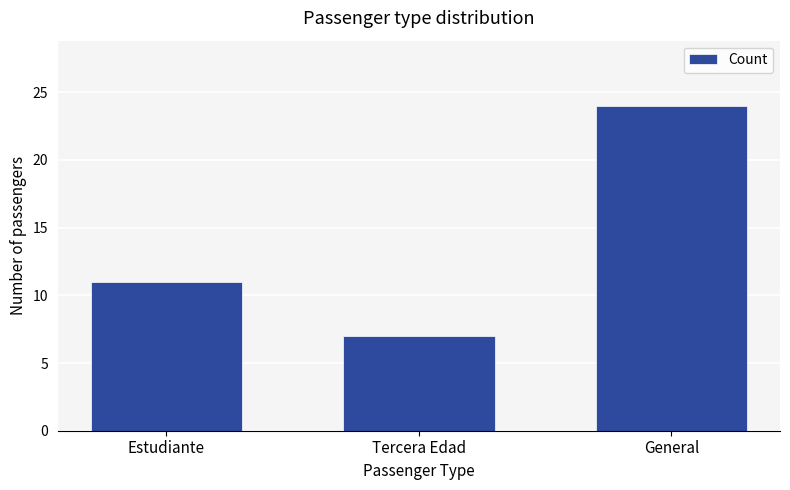

How many values are between 7 and 24?

3